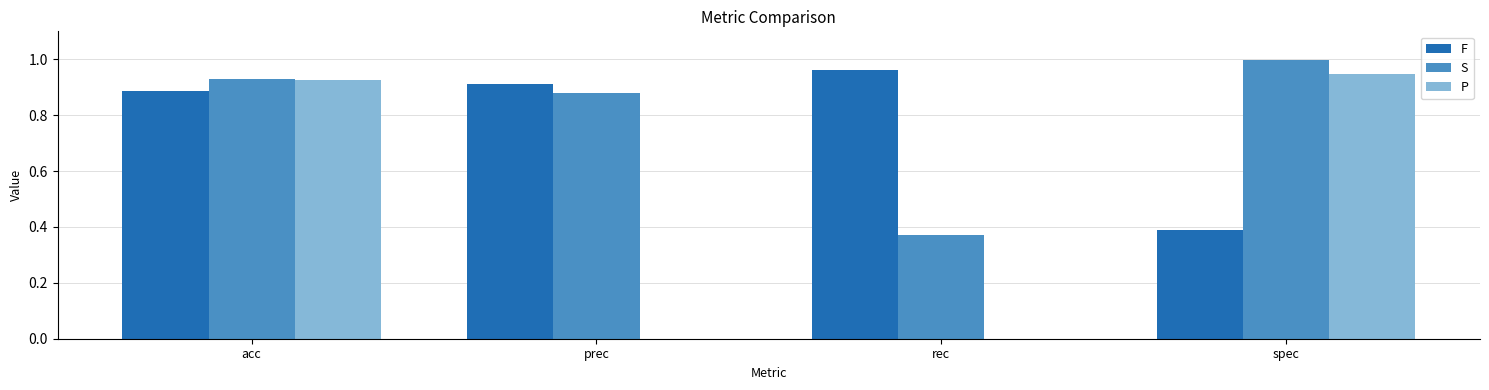

Which category has the highest value across all series?

spec